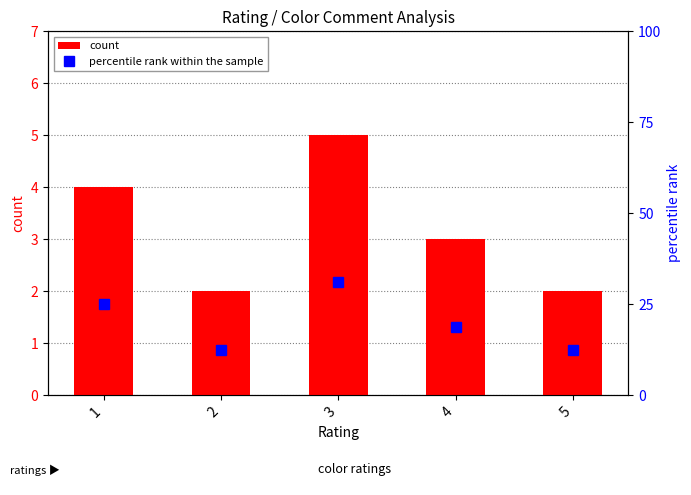

List the series in order of their peak value, highest first.

percentile rank within the sample, count